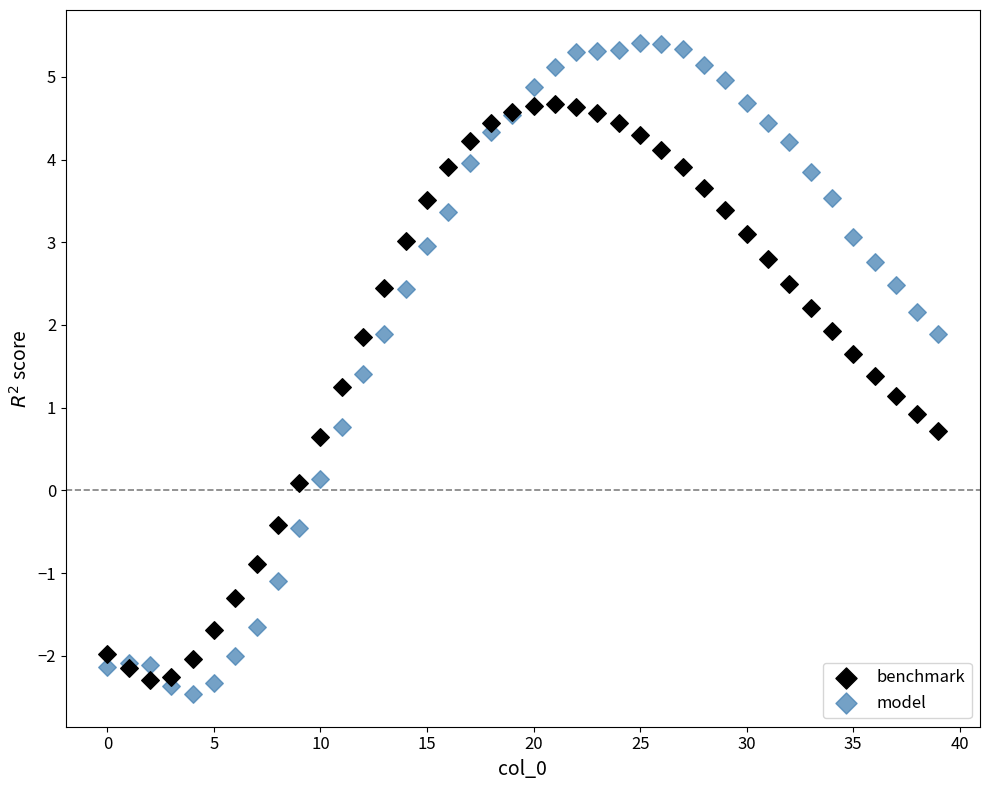

Which series reaches the maximum Y coordinate?

model